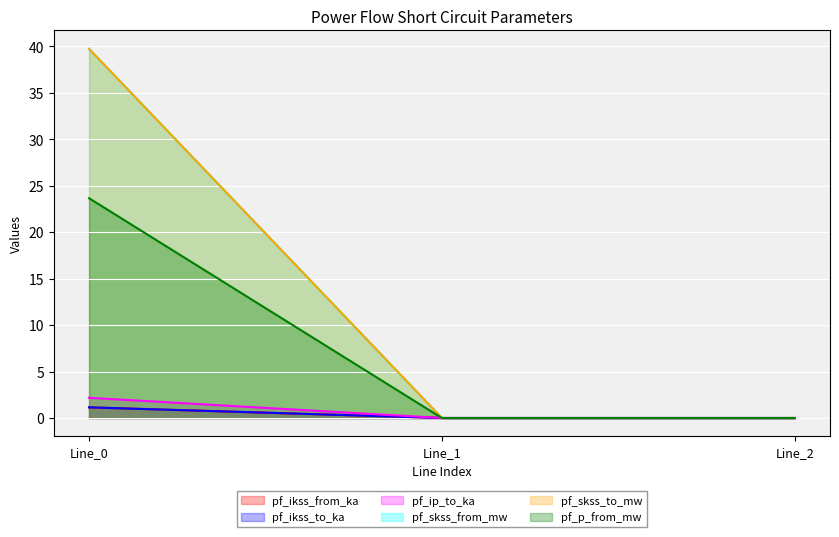

Reading right to left, transcribe all the data shown in this chart.

pf_ikss_from_ka: 0.0	0.0	1.1
pf_ikss_to_ka: 0.0	0.0	1.1
pf_ip_to_ka: 0.0	0.0	2.2
pf_skss_from_mw: 0.0	0.0	39.7
pf_skss_to_mw: 0.0	0.0	39.7
pf_p_from_mw: 0.0	0.0	23.6